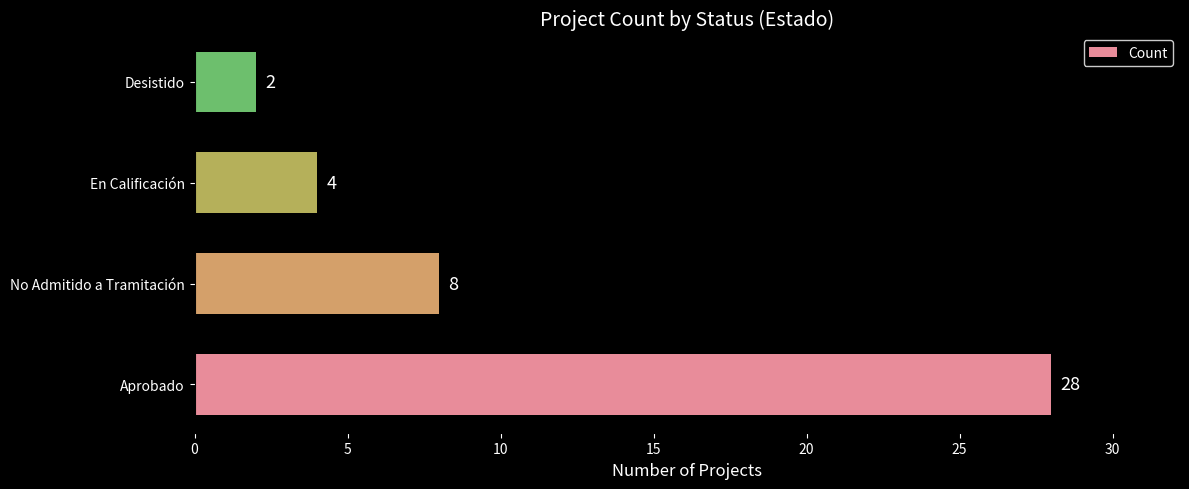

True or false: the data shows 49 at Aprobado.

False